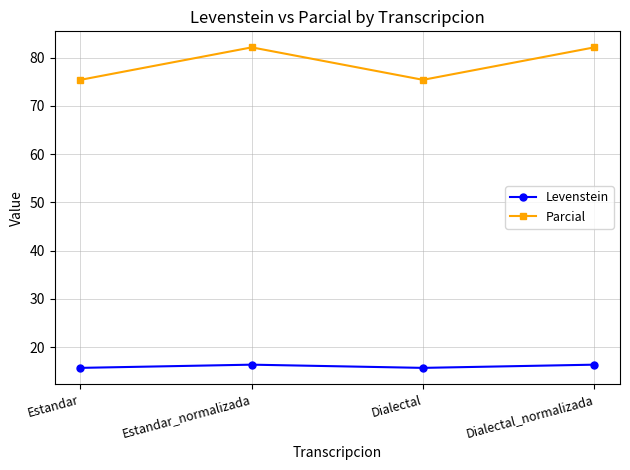

Reading left to right, what are all the values shown in this chart?

Levenstein: 15.7	16.4	15.7	16.4
Parcial: 75.4	82.1	75.4	82.1